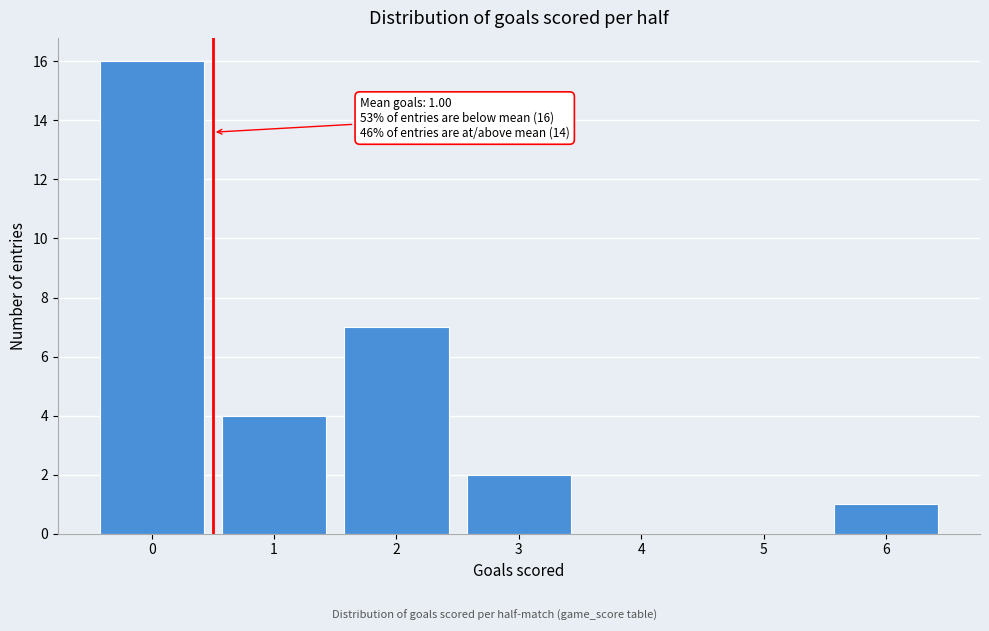

Reading left to right, what are all the values shown in this chart?

0=16	1=4	2=7	3=2	4=0	5=0	6=1